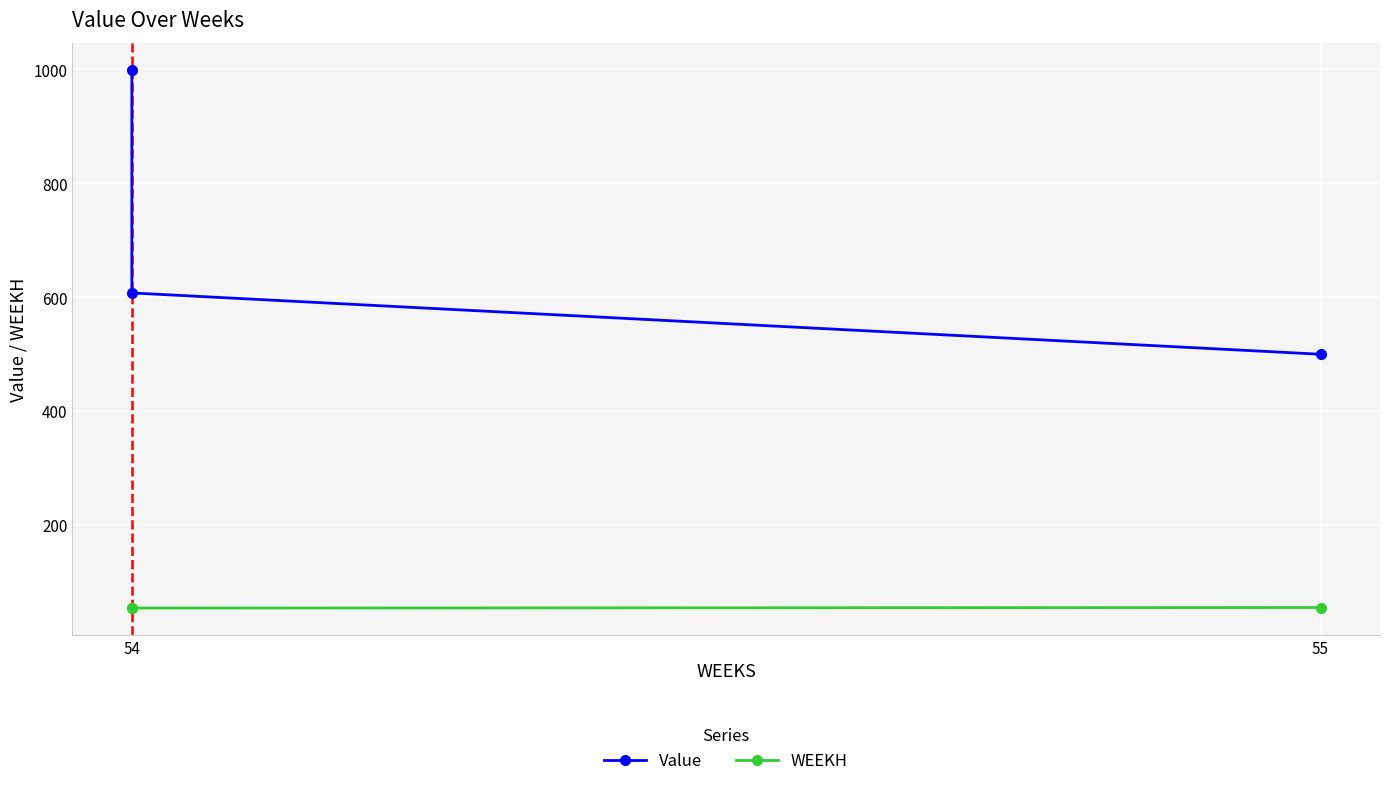

How many lines are shown in the chart?

2